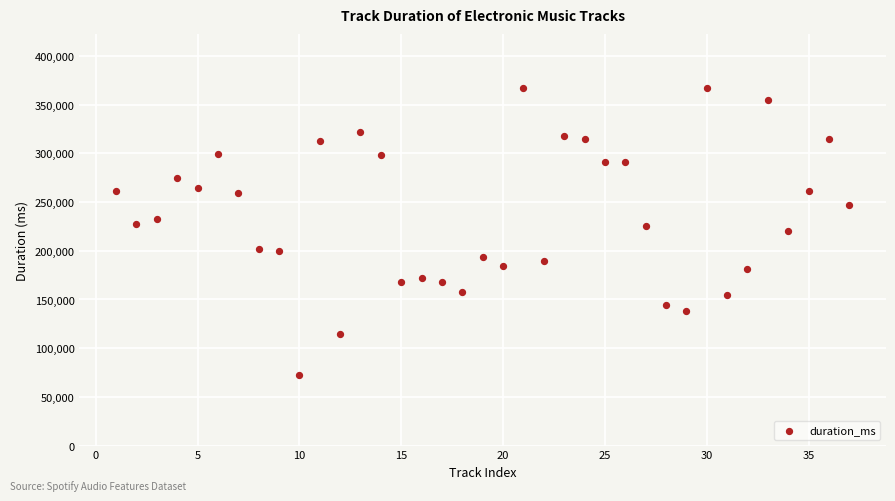

What is the range of Y values (max minus min)?

294787